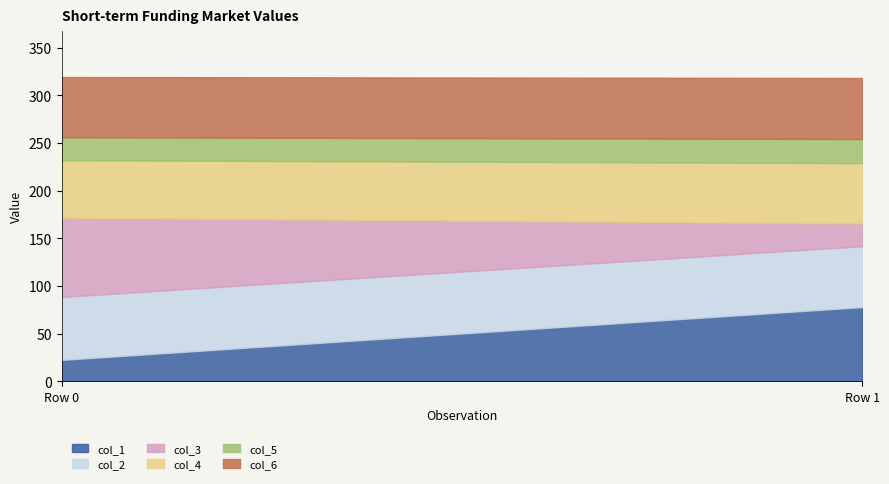

What is the difference between the maximum and minimum values in the col_6 series?

0.9